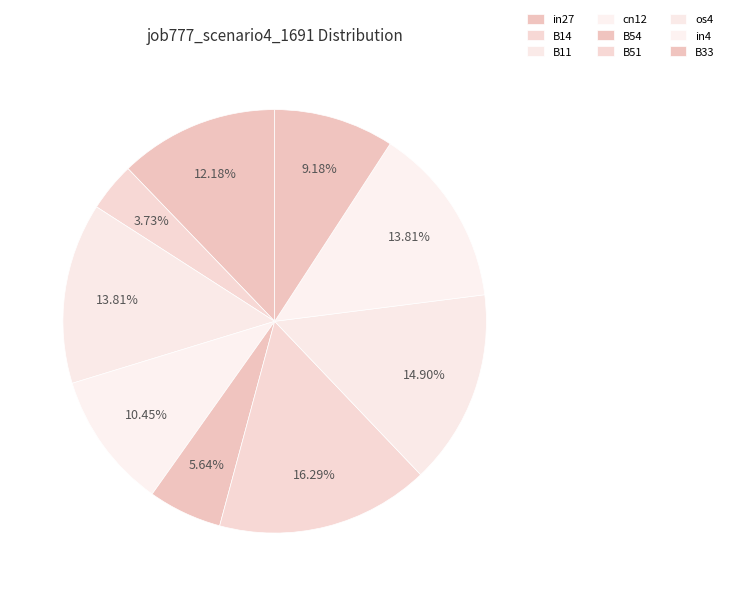

What portion of the pie excludes B51?

83.7%